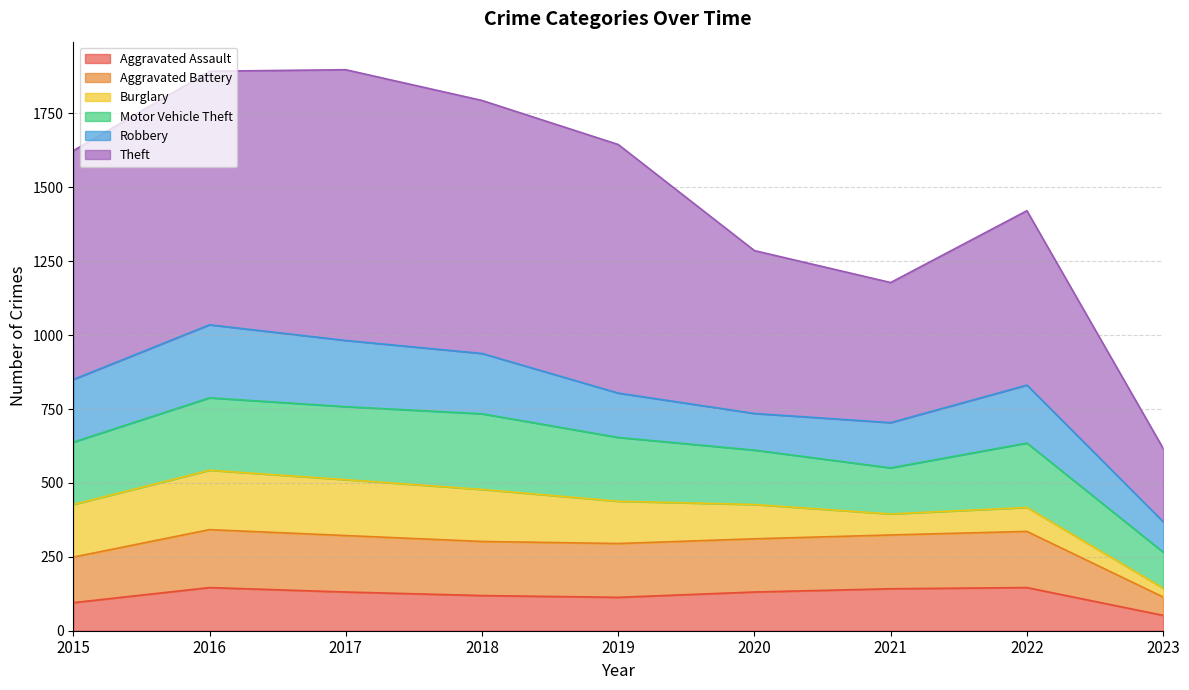

Is it true that Theft equals 1033 at 2015?

False